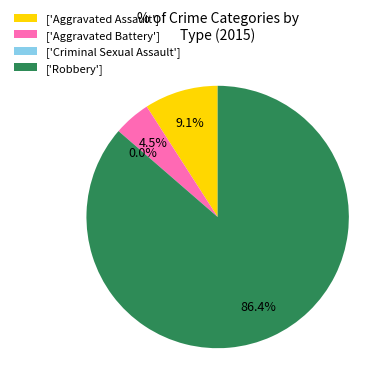

Rank the categories by value from lowest to highest.

Criminal Sexual Assault, Aggravated Battery, Aggravated Assault, Robbery